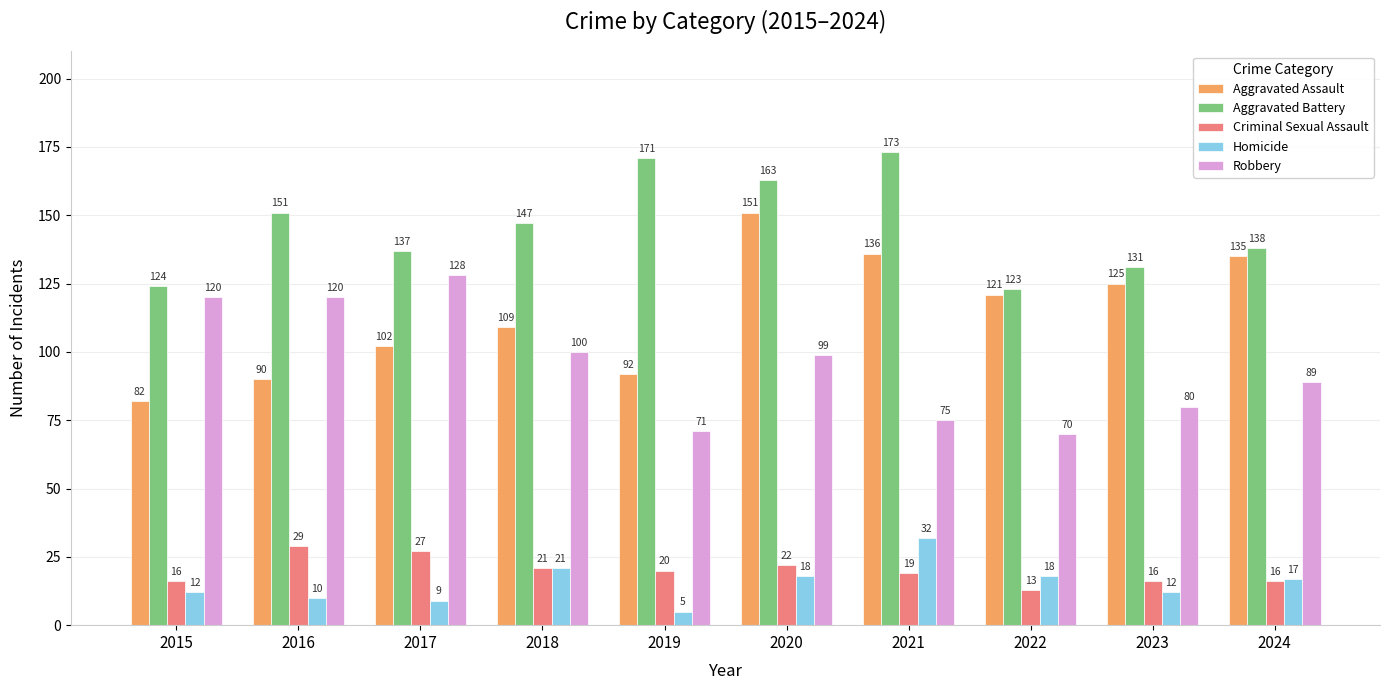

What is the value of the Aggravated Battery bar at the 10th from the left?

138